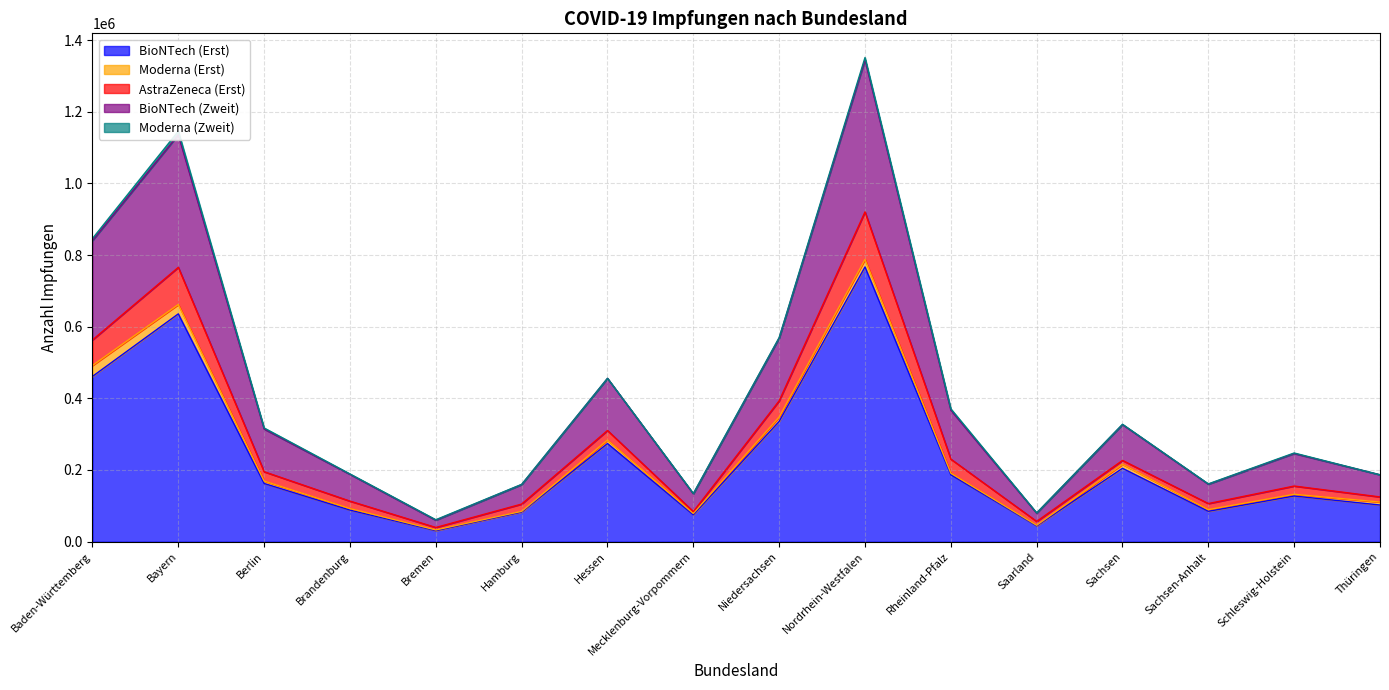

The value of BioNTech (Erst) at Niedersachsen is 469588. True or false?

False